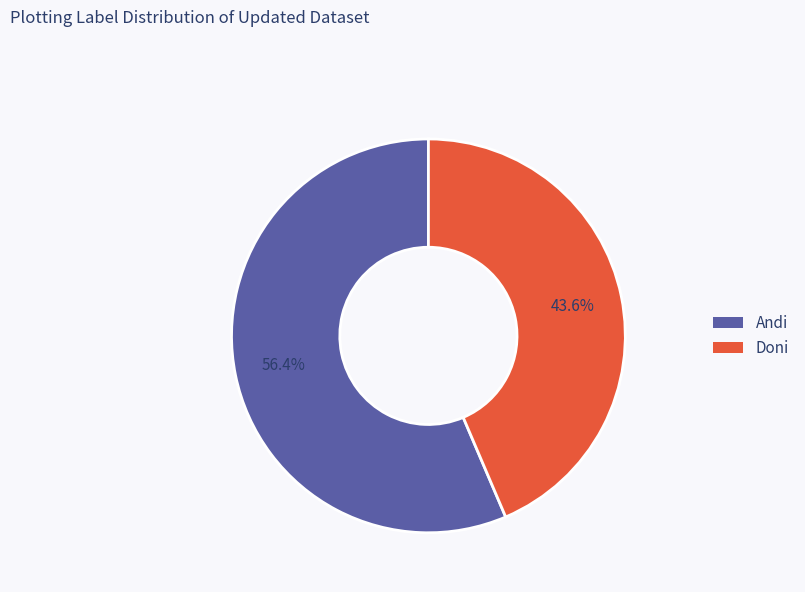

The Doni slice represents 44% of the pie. True or false?

True